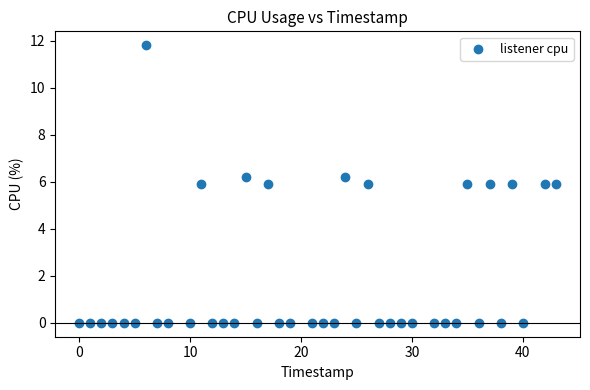

What is the range of Y values (max minus min)?

11.8